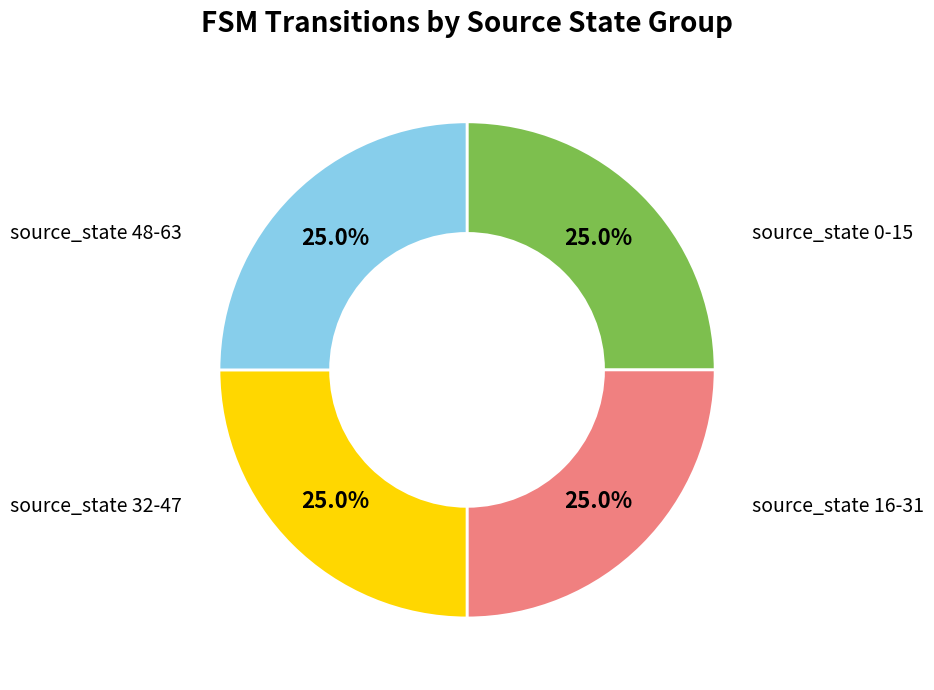

Is there a majority slice in this chart?

No